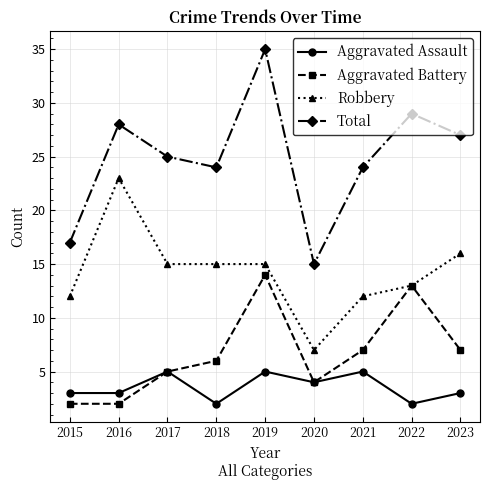

True or false: Total and Aggravated Battery intersect in this chart.

False